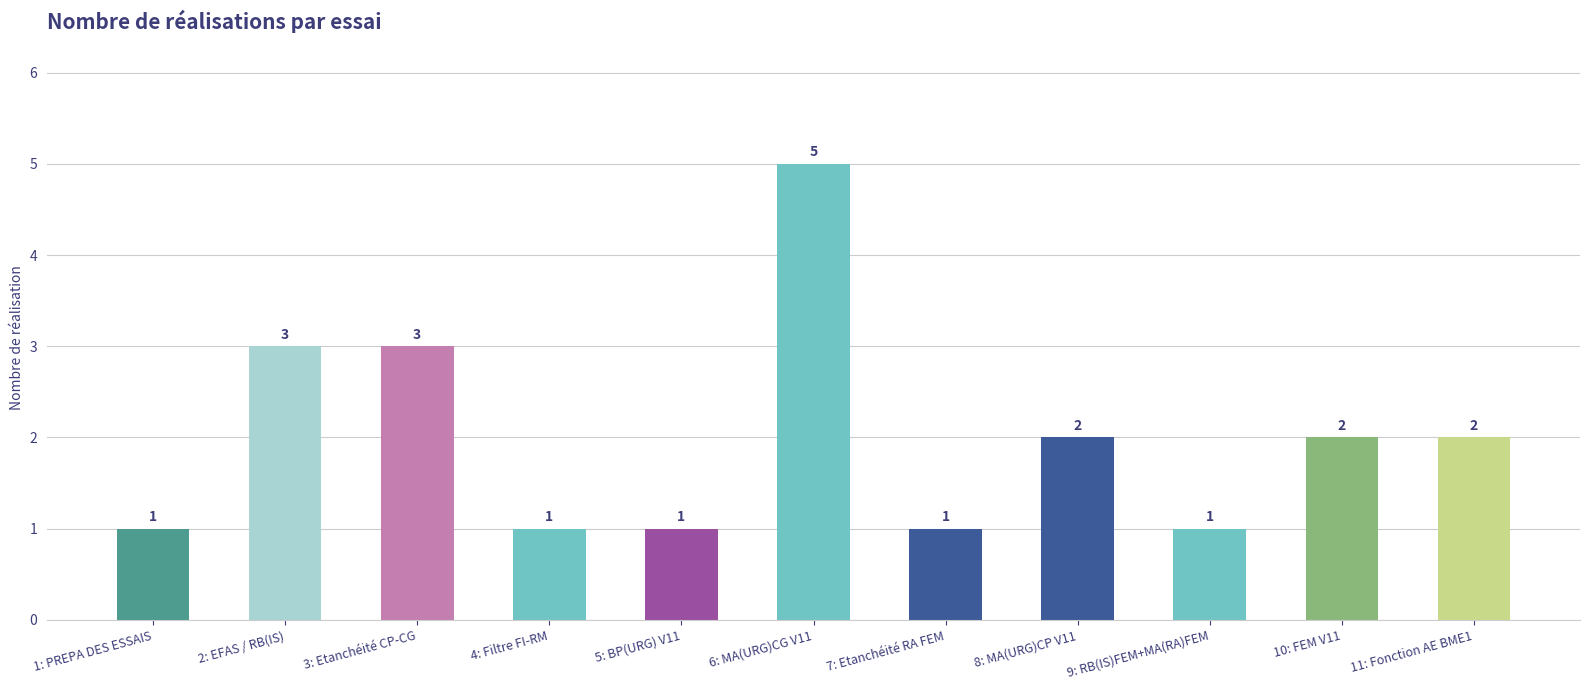

Read the value at 8: MA(URG)CP V11.

2